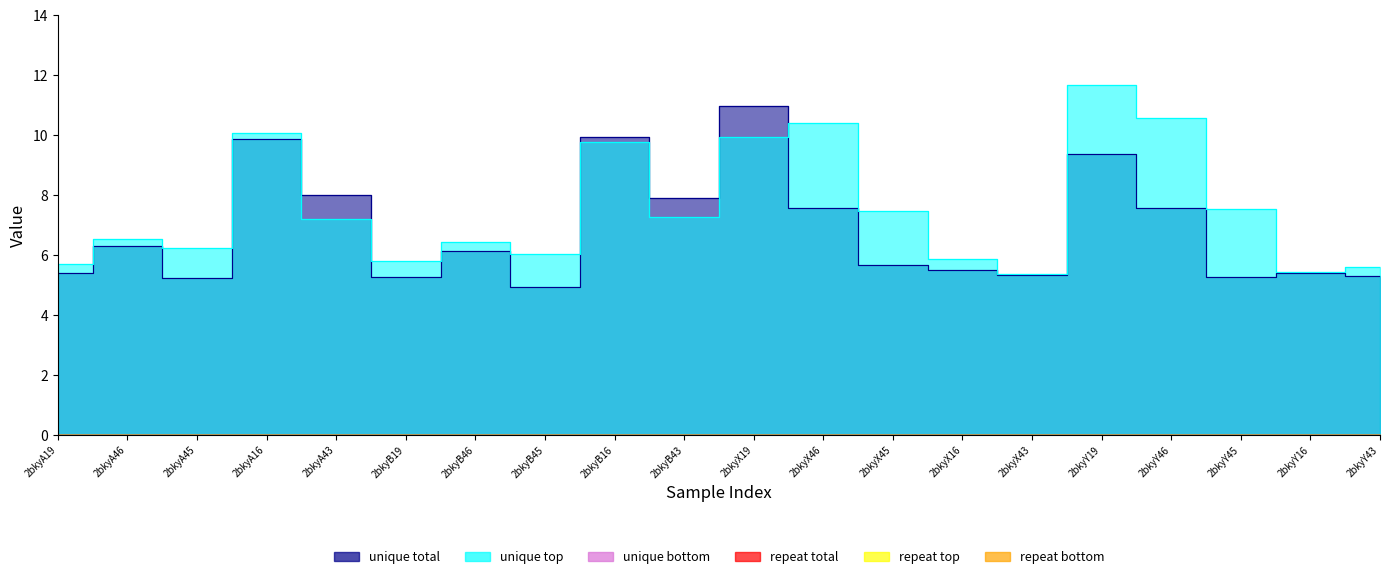

Where is repeat bottom nearest to the value 0?

2bkyA19